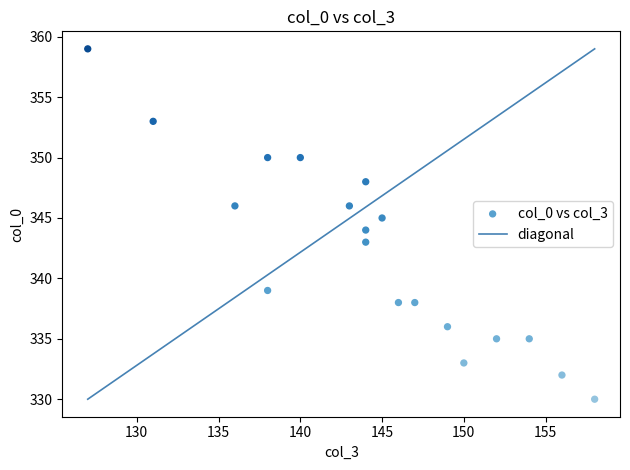

What is the range of X values (max minus min)?

31